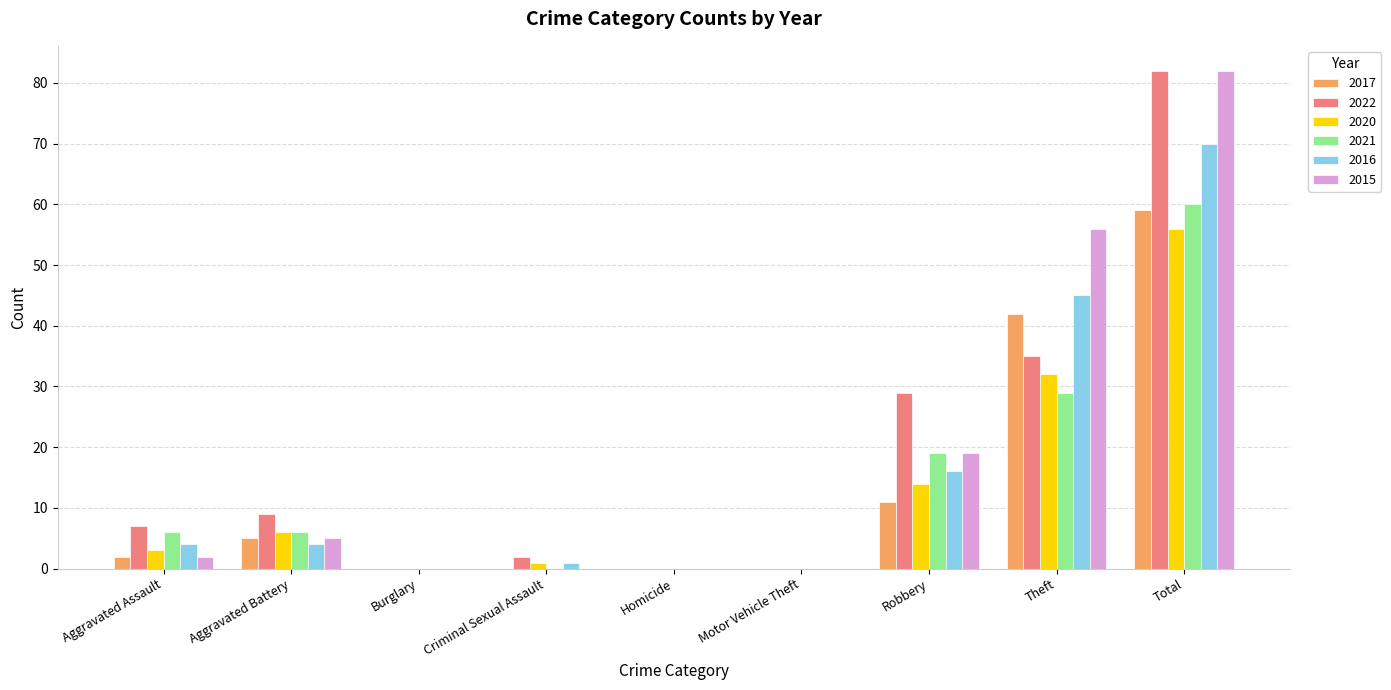

What is the approximate value of 2015 at Aggravated Assault?

2